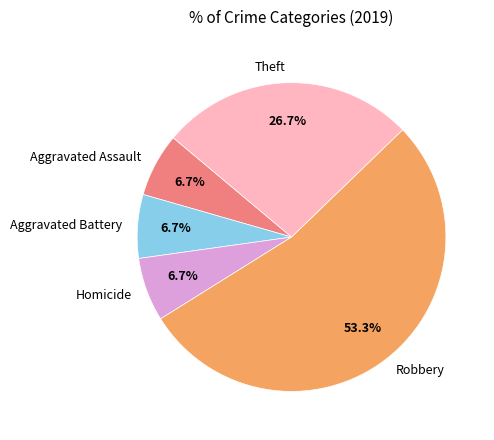

Approximately how many times larger is the value at Homicide compared to Theft?

0.3